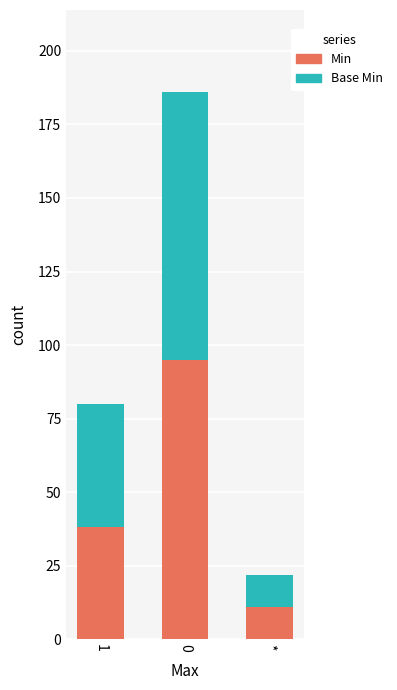

List the labels in order of Min value, smallest first.

*, 1, 0